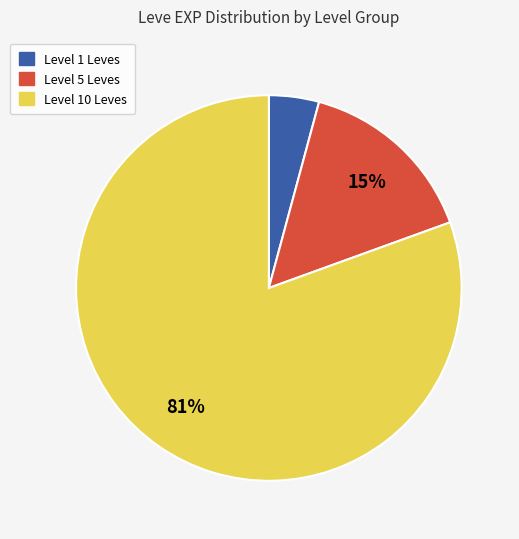

Is there any slice that represents more than half of the pie?

Yes